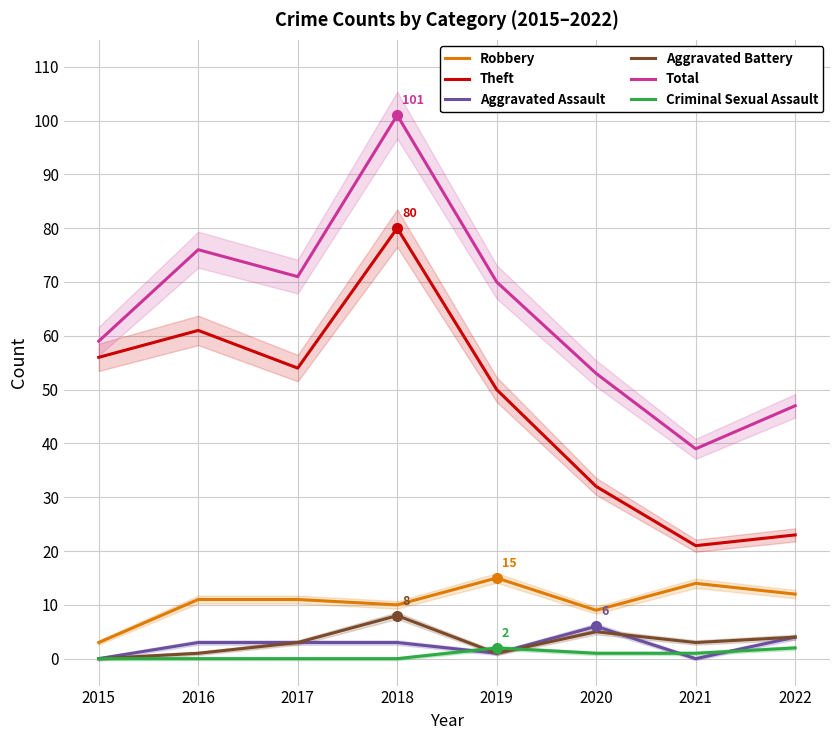

What is the difference between the highest and lowest values at 2020?

52